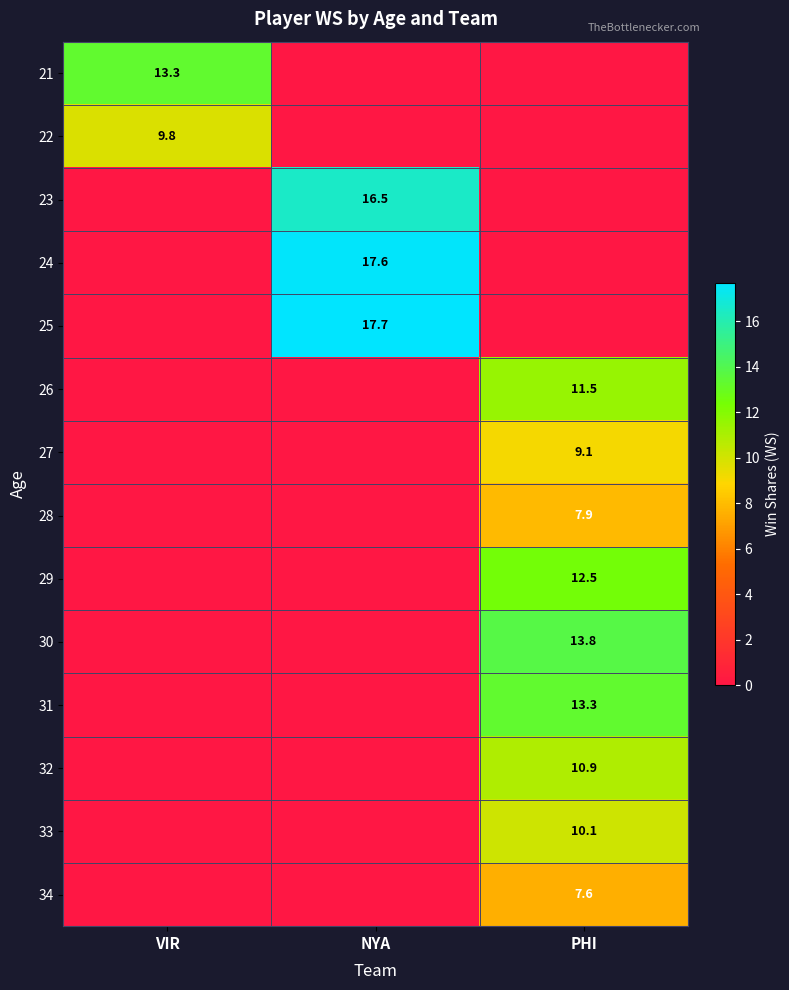

The 29 series shows 12.5 at PHI. True or false?

True